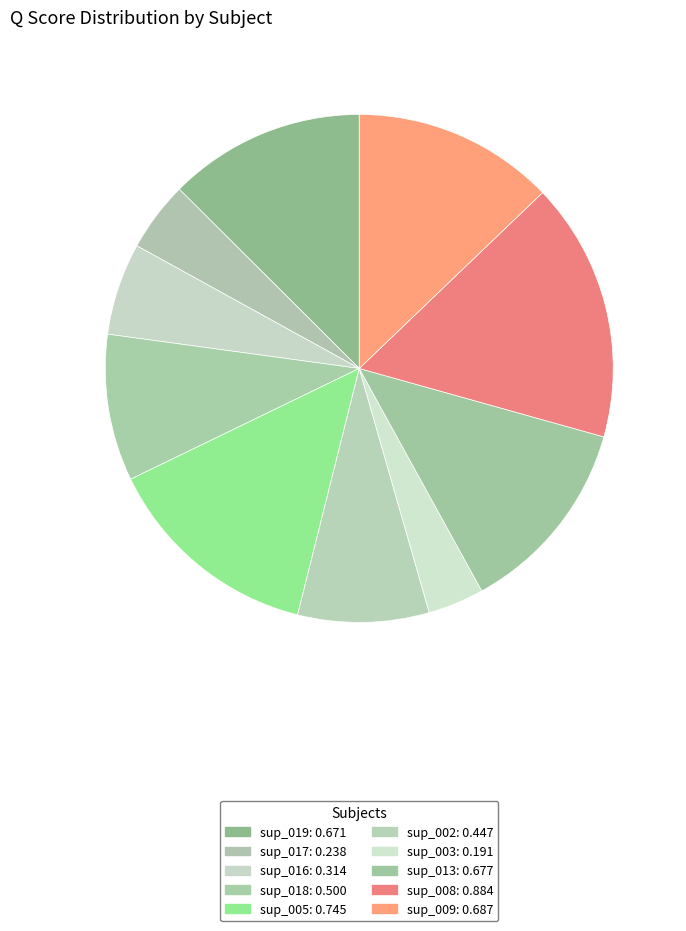

What percentage is the sup_005 slice, to the nearest percent?

14%